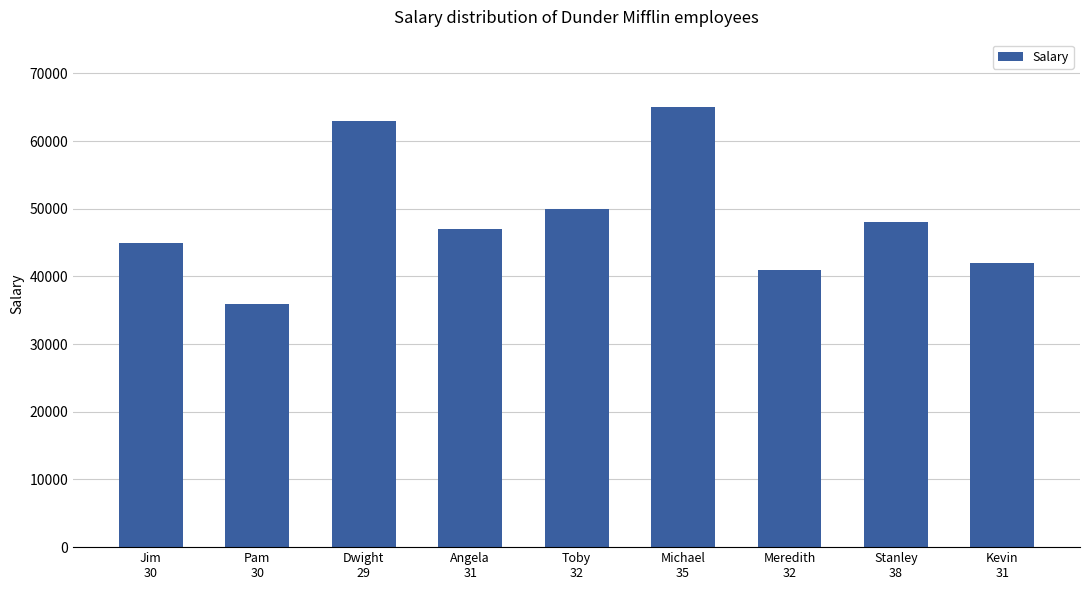

Reading left to right, transcribe all the data shown in this chart.

45000	36000	63000	47000	50000	65000	41000	48000	42000